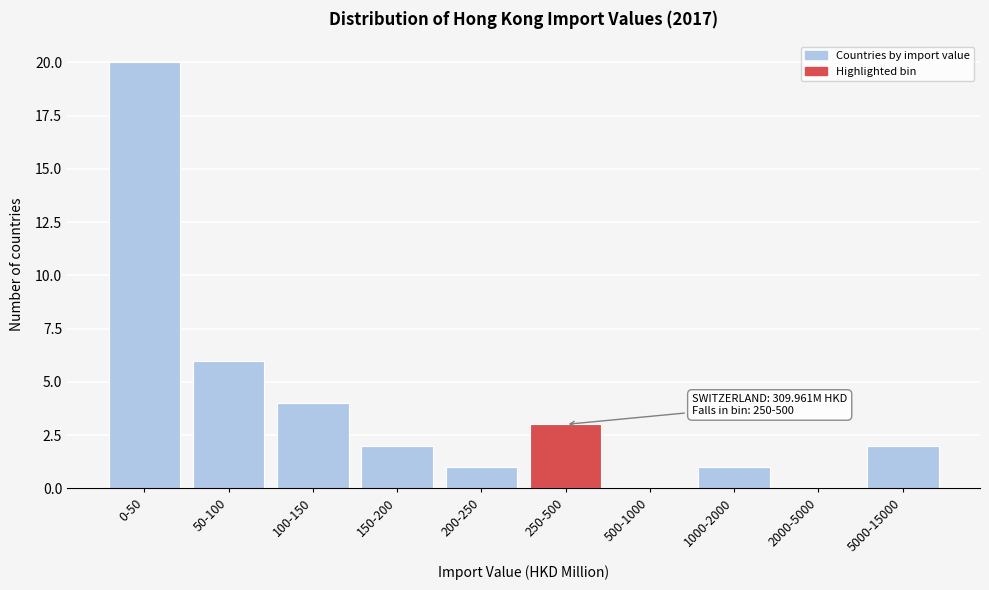

Reading left to right, extract all data points from this chart.

0-50=20	50-100=6	100-150=4	150-200=2	200-250=1	250-500=3	500-1000=0	1000-2000=1	2000-5000=0	5000-15000=2